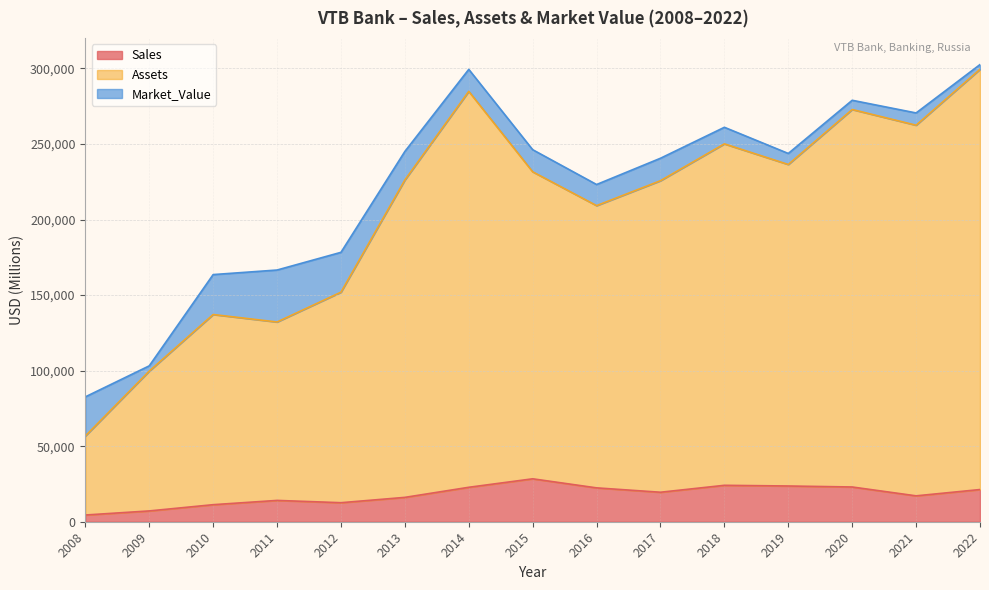

Where is the first local maximum for Sales?

2011